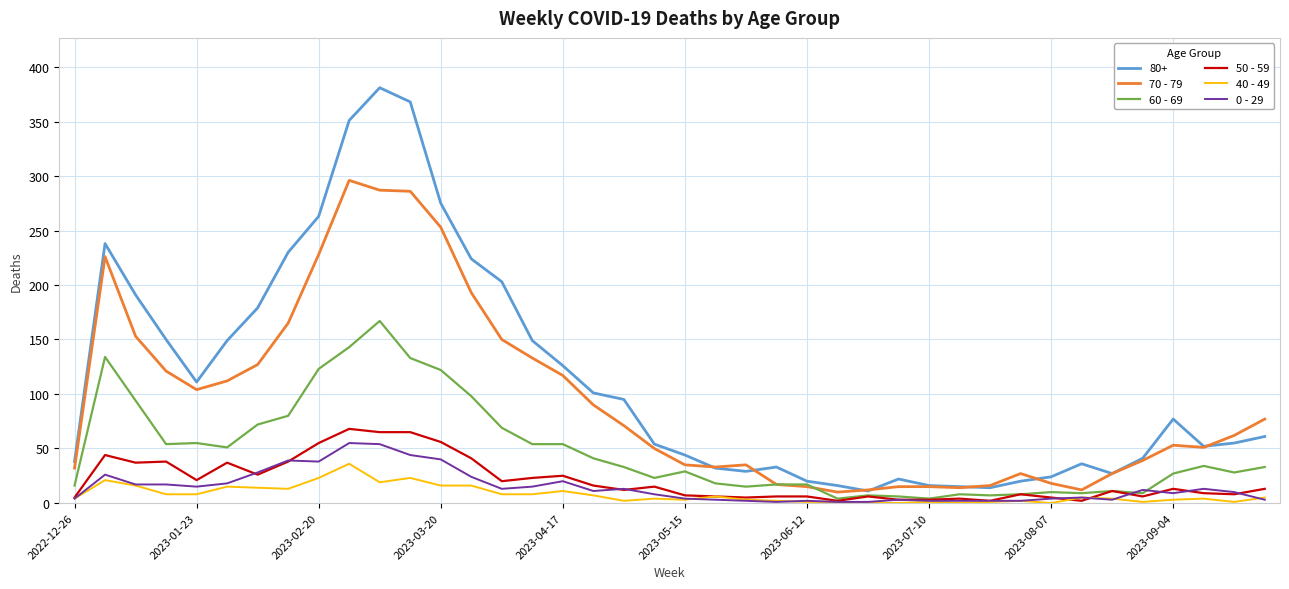

Which series has the largest total across all categories?

80+